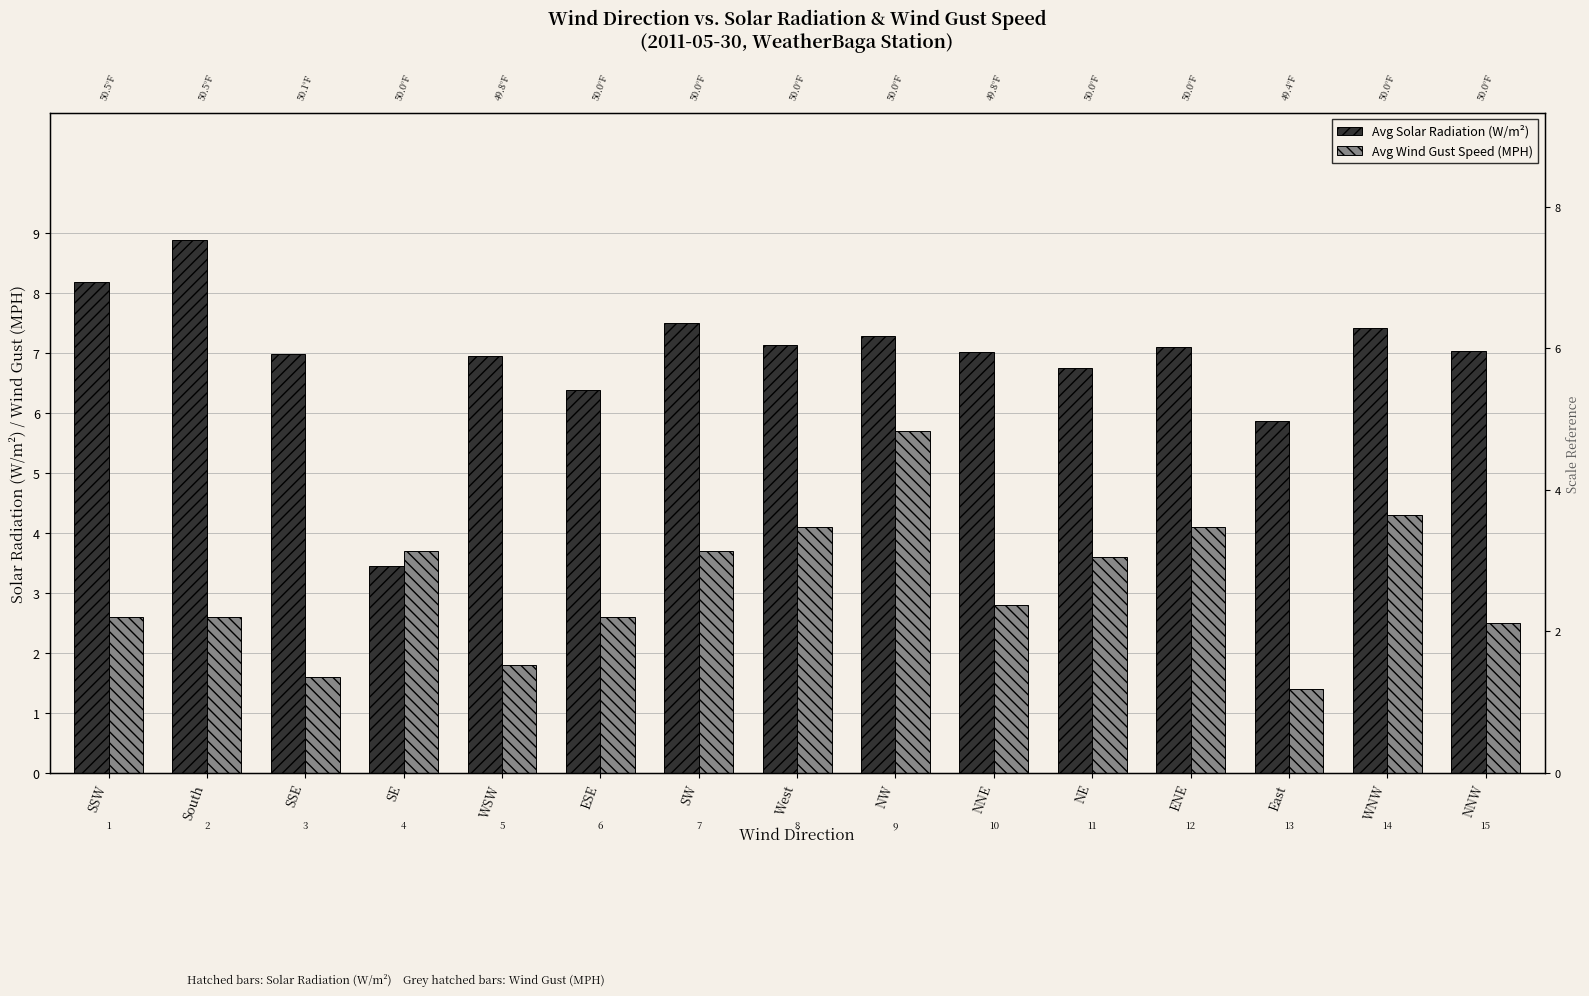

Rank the series by their average value, from lowest to highest.

Avg Wind Gust Speed (MPH), Avg Solar Radiation (W/m²)